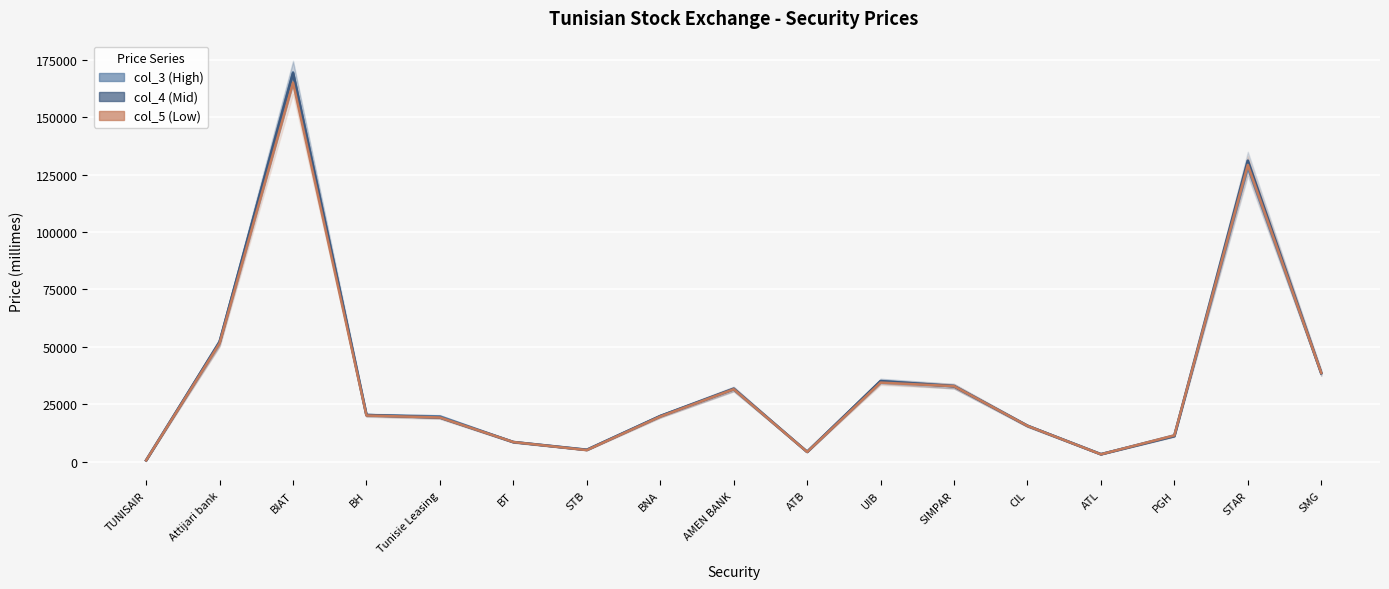

At which label does col_3 (High) reach its minimum?

TUNISAIR